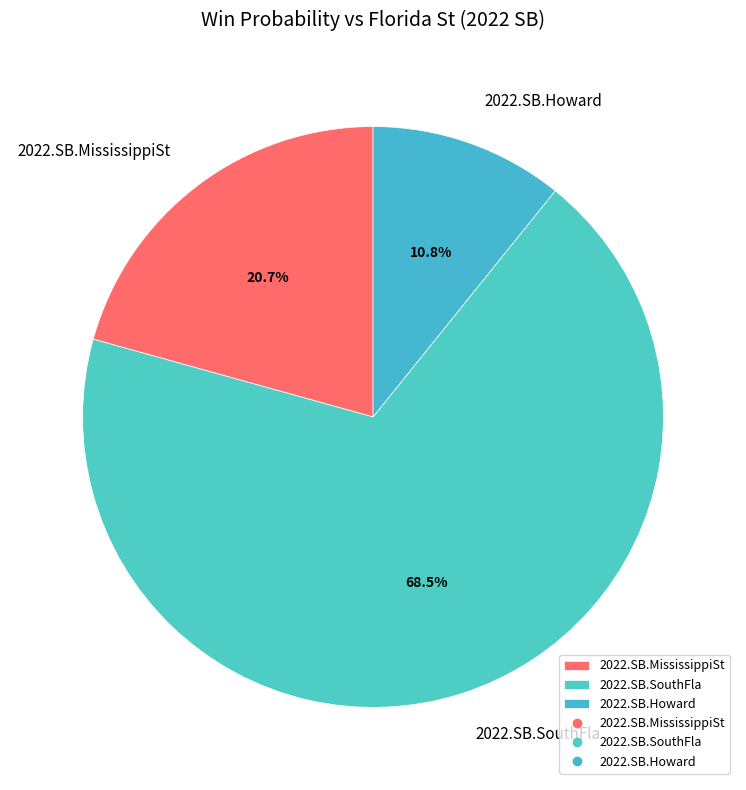

To the nearest percent, what is the difference between the largest and smallest slice percentages?

58%